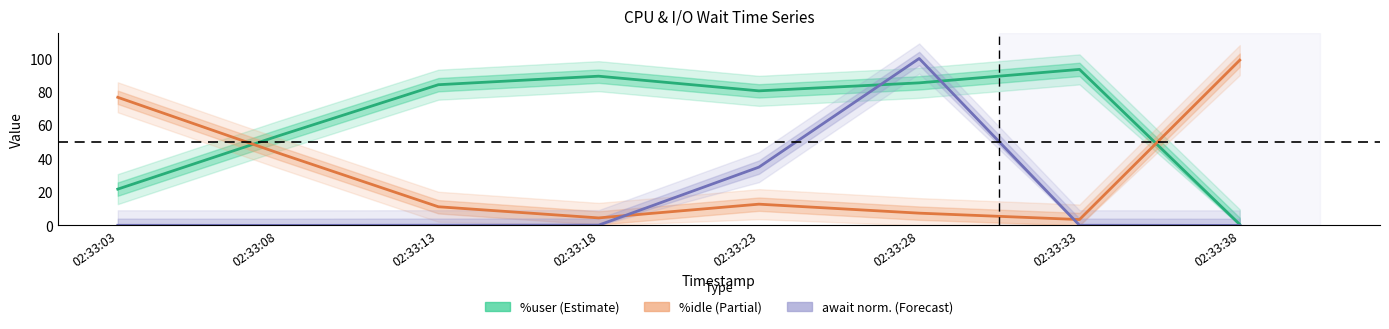

Reading right to left, what are all the values shown in this chart?

%user: 0.6	93.5	85.4	80.6	89.4	84.3	53.6	21.8
%idle: 99.0	3.5	7.3	12.7	4.5	11.2	43.4	76.7
await (norm.): 0.0	0.1	100.0	34.9	0.2	0.1	0.0	0.1